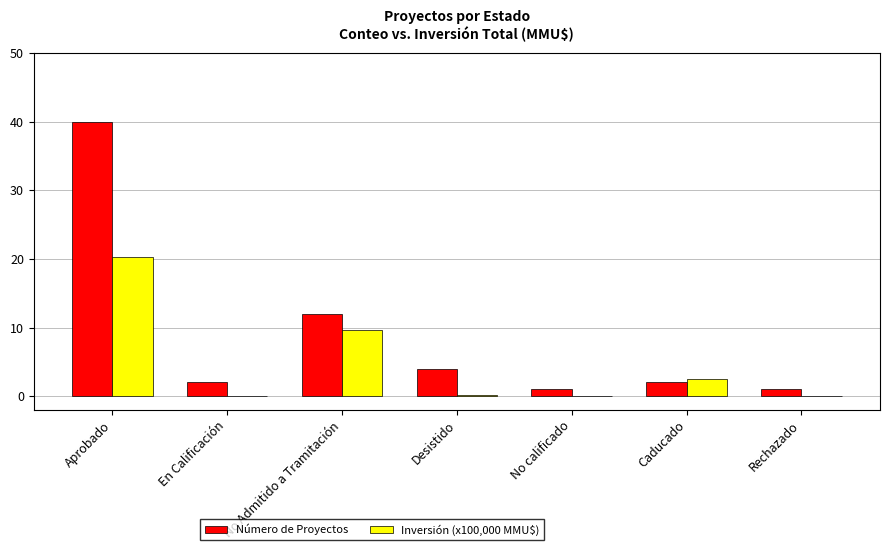

What is the sum of all Número de Proyectos values?

62.0